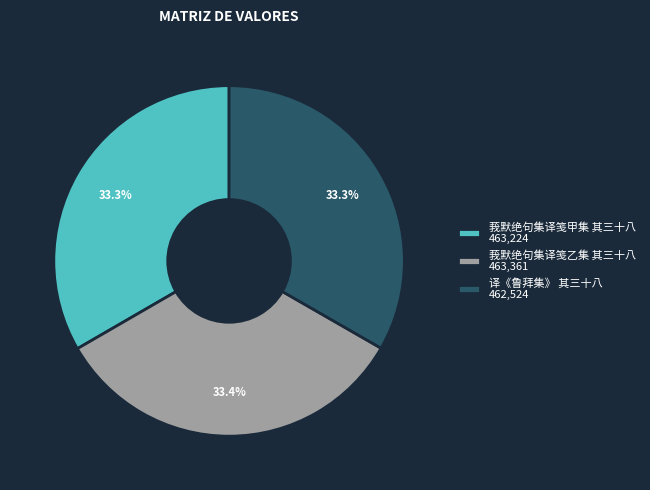

What percentage is the 莪默绝句集译笺甲集 其三十八 slice, to the nearest percent?

33%